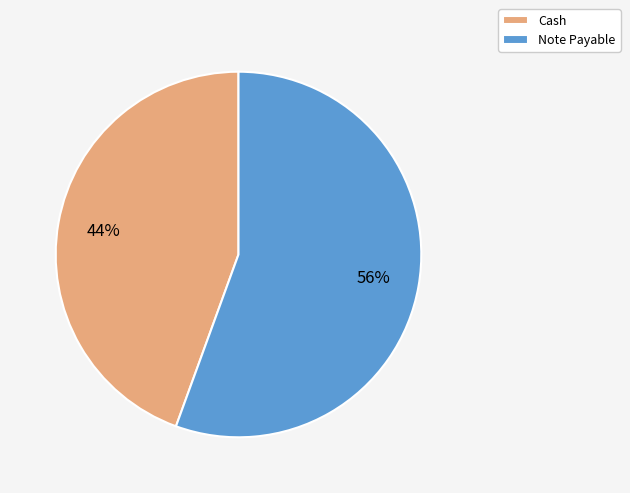

Approximately how many times larger is the value at Cash compared to Note Payable?

0.8